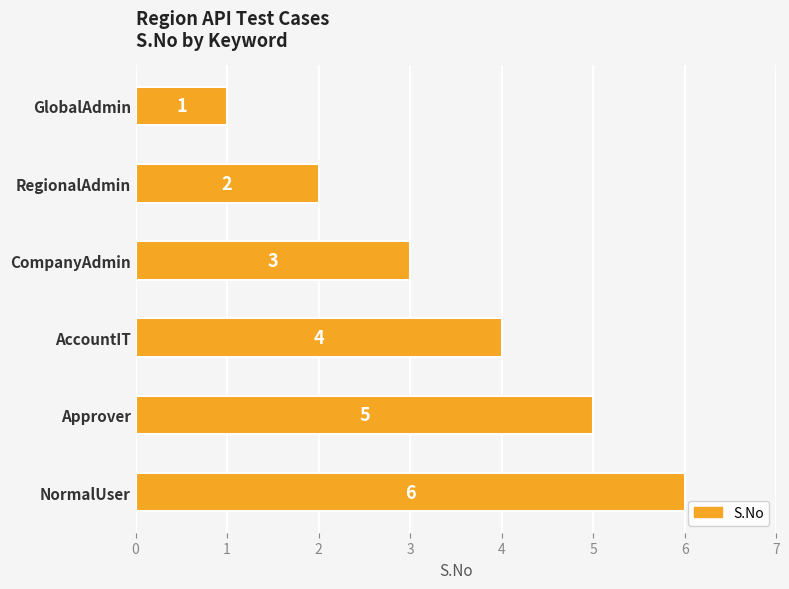

What is the average value?

4